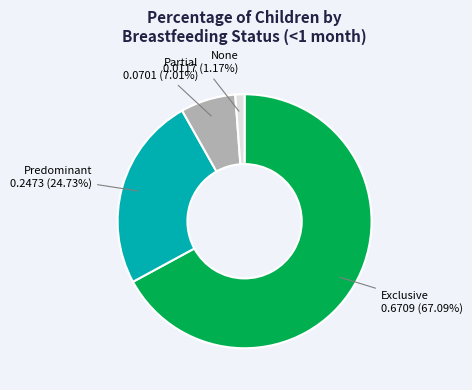

The Predominant slice represents 25% of the pie. True or false?

True